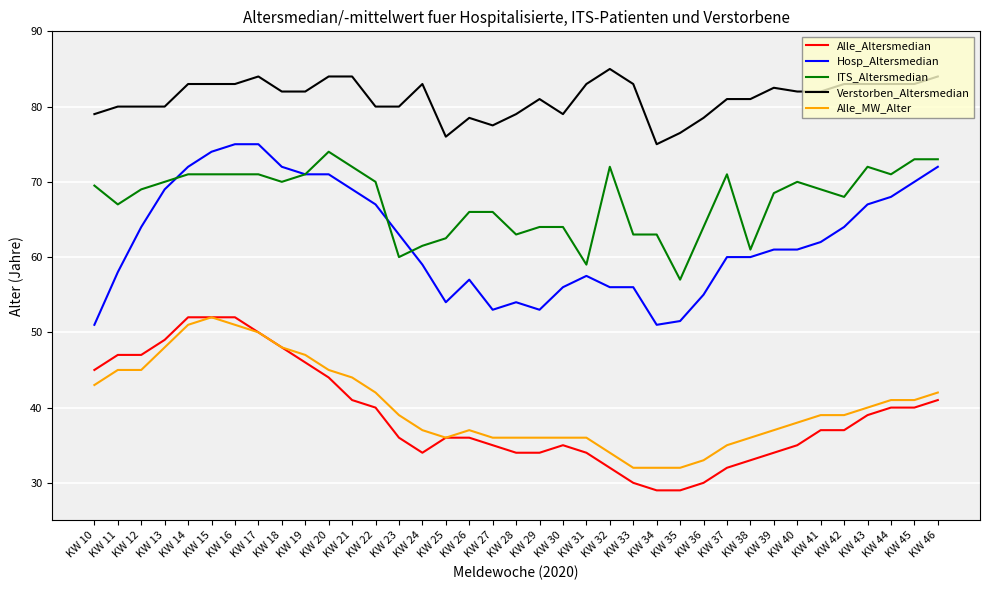

True or false: Verstorben_Altersmedian and ITS_Altersmedian cross at least once.

False